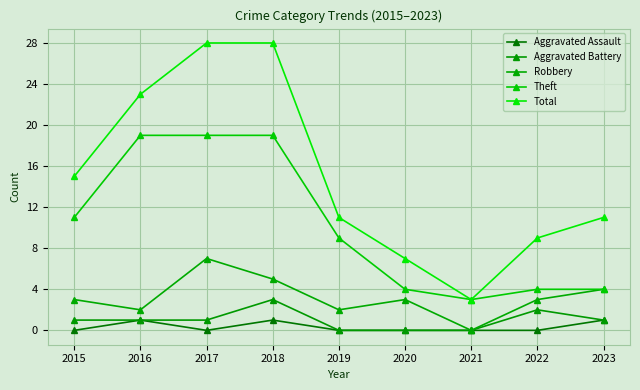

What is the spread (max minus min) of values at 2016?

22